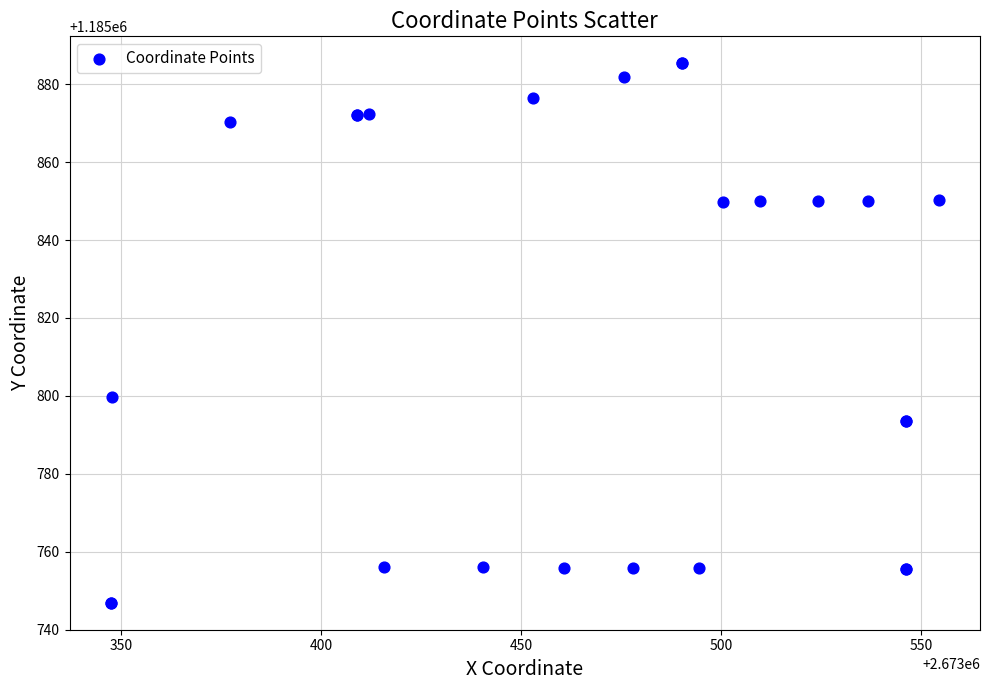

What Y value in the scatter plot is closest to 1185816?

1185799.6